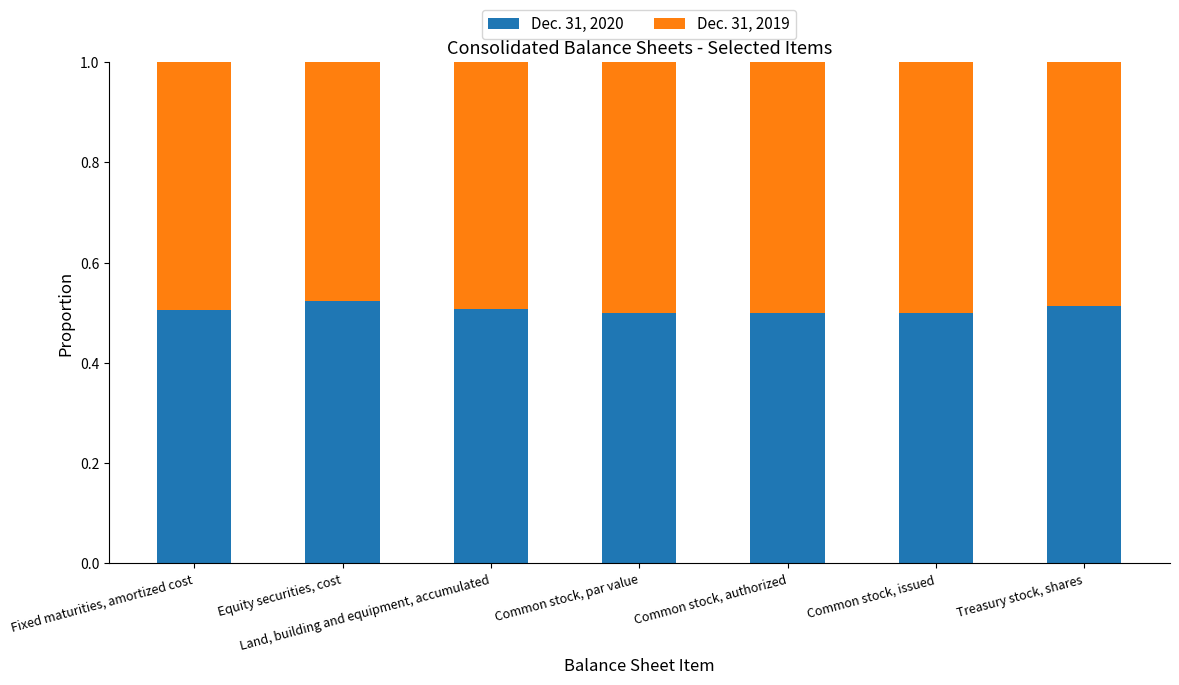

Does the chart contain stacked bars?

Yes